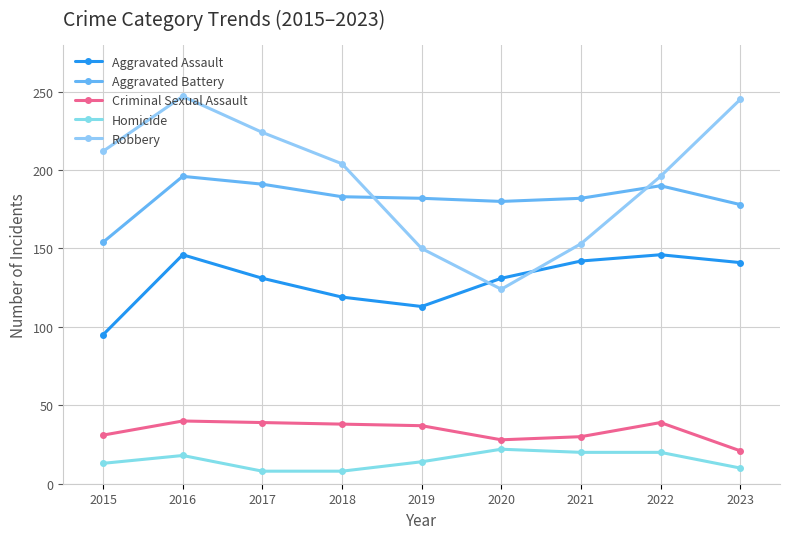

What is the spread (max minus min) of values at 2020?

158